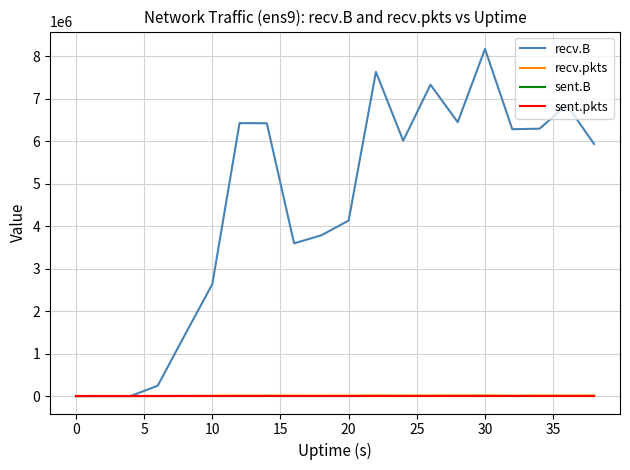

True or false: recv.B and sent.pkts intersect in this chart.

False